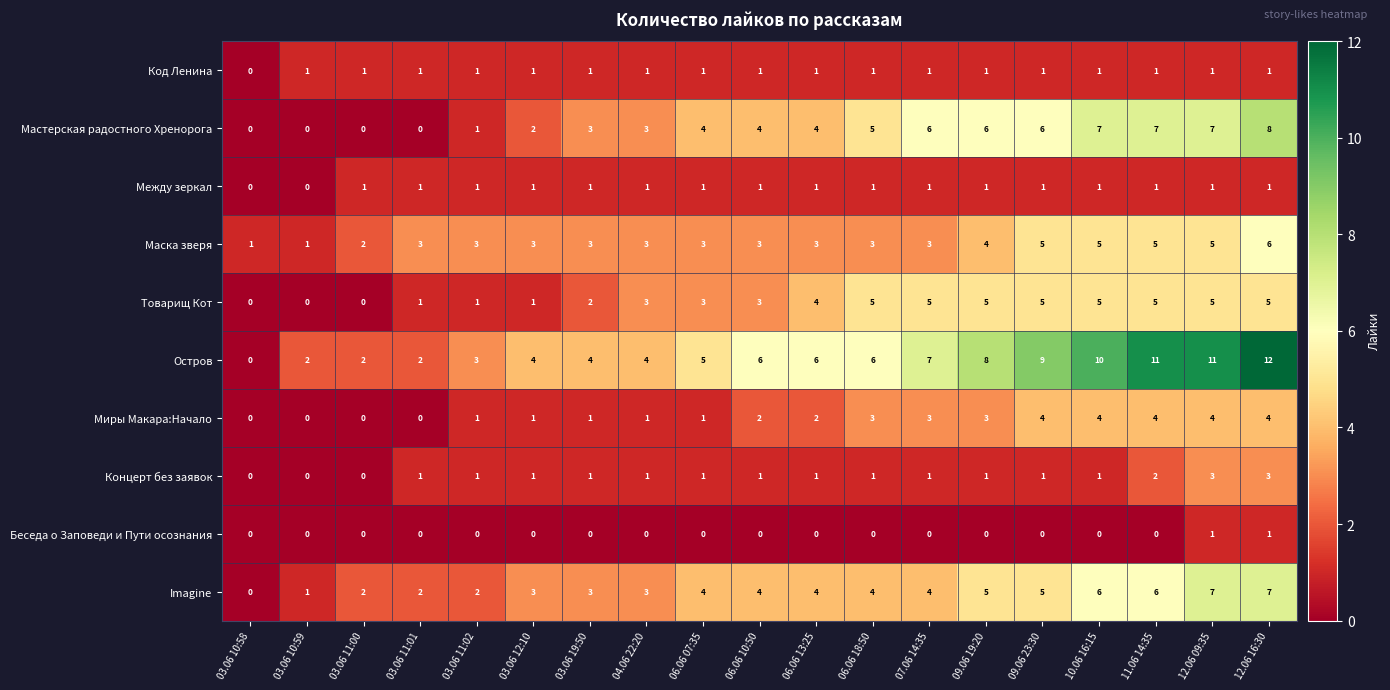

Which category has the highest value across all series?

12.06 16:30